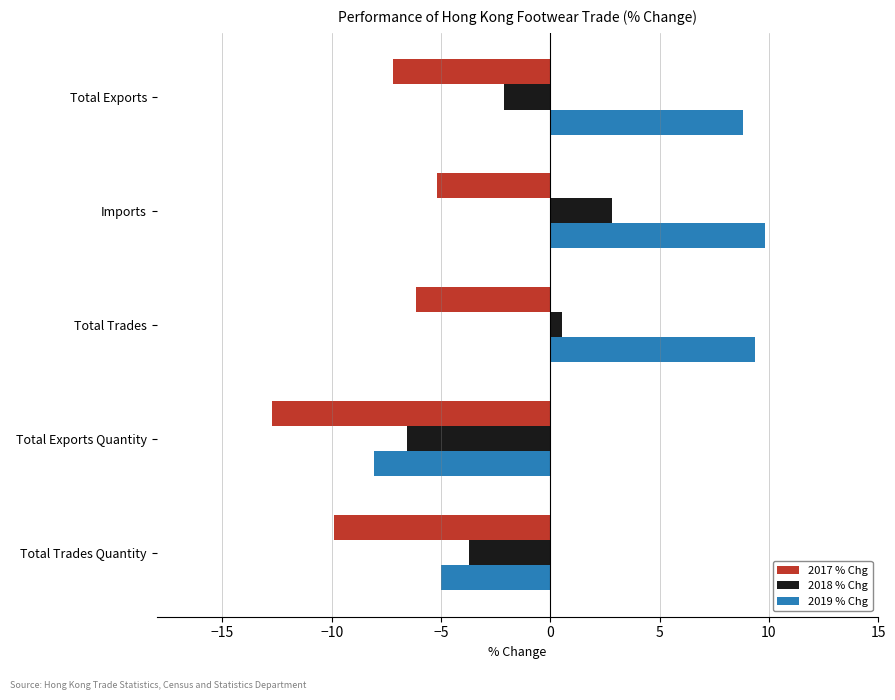

How many groups of bars are there?

5